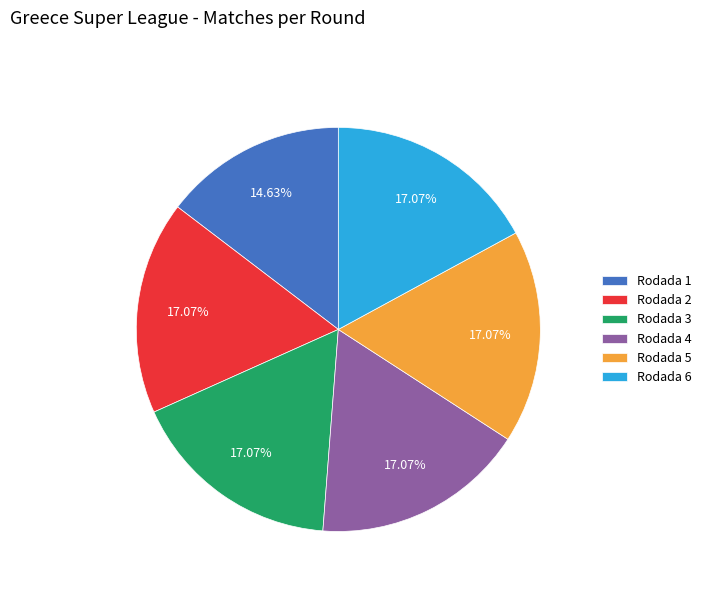

True or false: Rodada 1 accounts for 4% of the total.

False